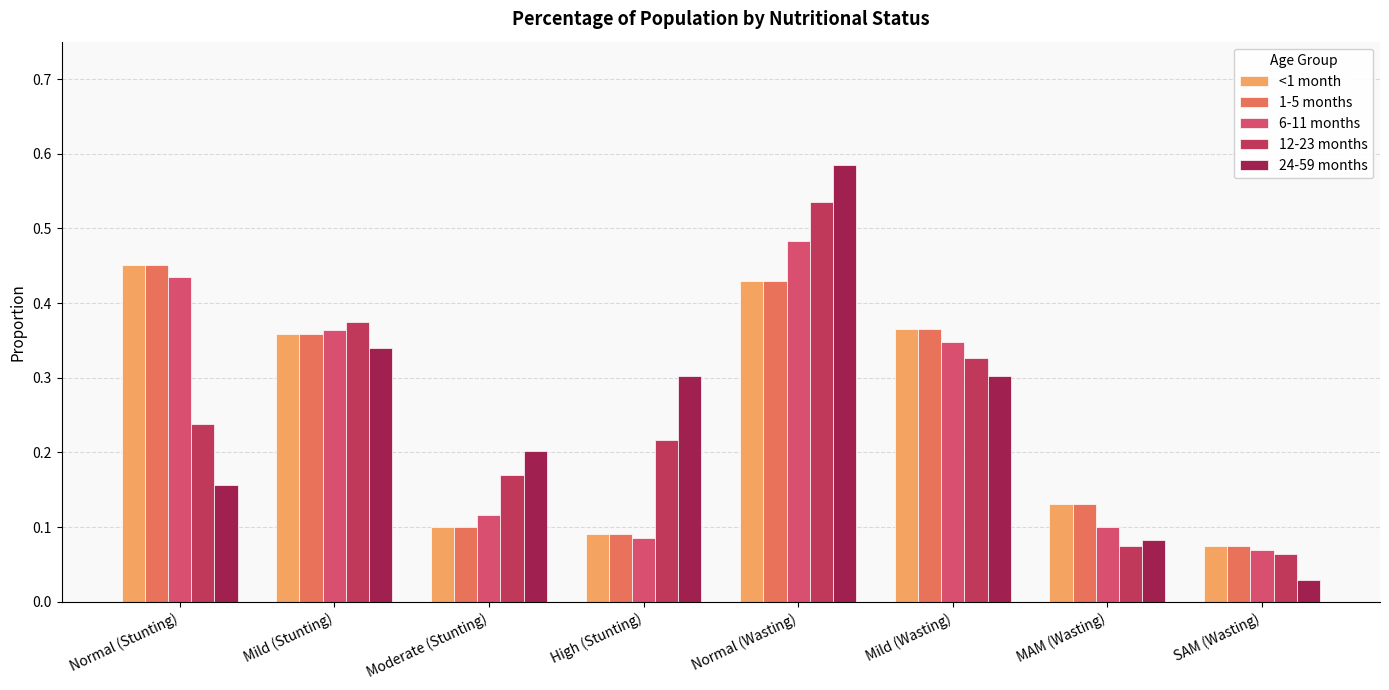

Reading left to right, transcribe all the data shown in this chart.

<1 month: 0.5	0.4	0.1	0.1	0.4	0.4	0.1	0.1
1-5 months: 0.5	0.4	0.1	0.1	0.4	0.4	0.1	0.1
6-11 months: 0.4	0.4	0.1	0.1	0.5	0.3	0.1	0.1
12-23 months: 0.2	0.4	0.2	0.2	0.5	0.3	0.1	0.1
24-59 months: 0.2	0.3	0.2	0.3	0.6	0.3	0.1	0.0